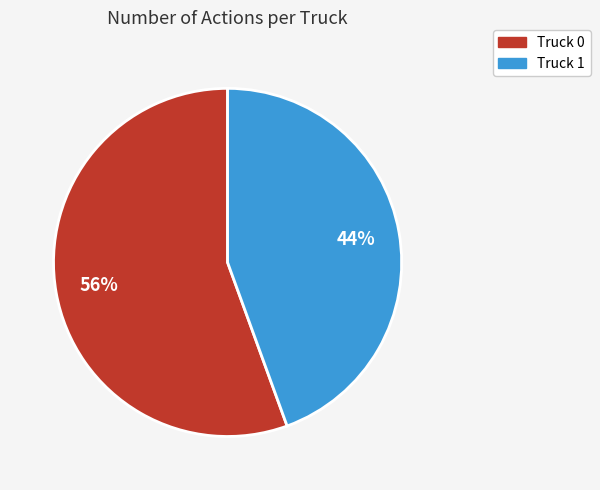

Does Truck 1 account for over 50% of the chart?

No